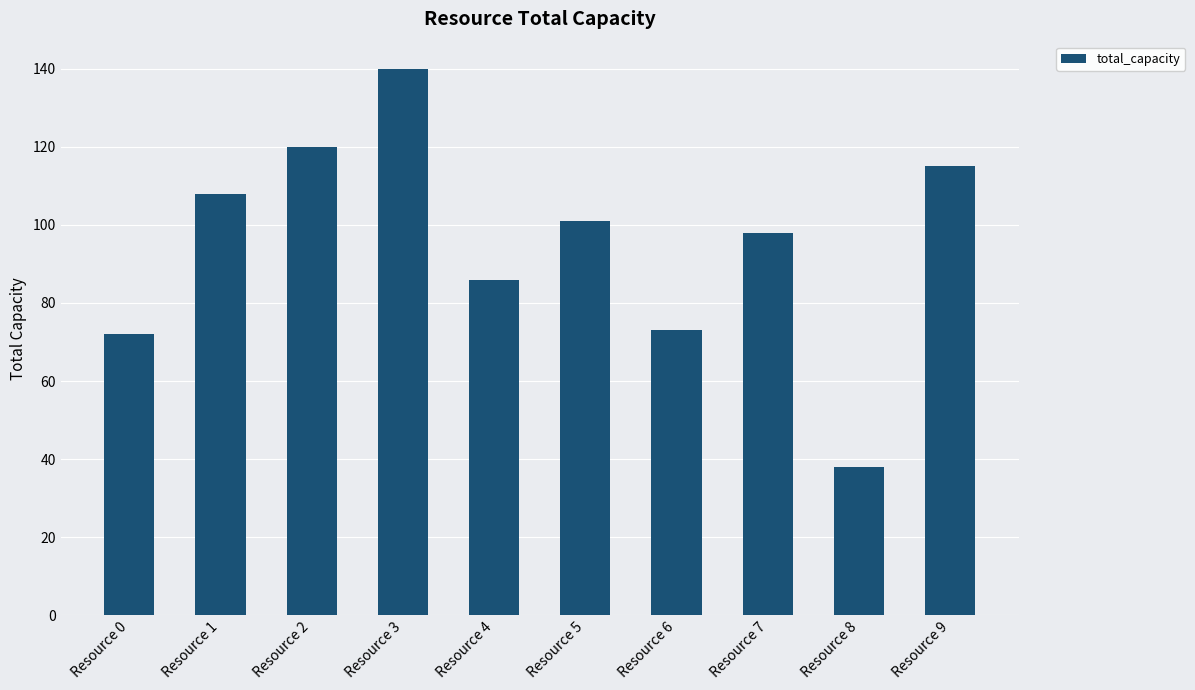

What is the change in value from Resource 3 to Resource 4?

-54